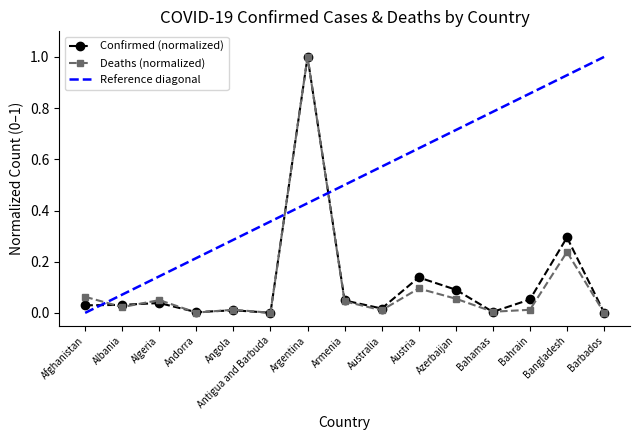

Where is the first local maximum for Deaths (normalized)?

Algeria